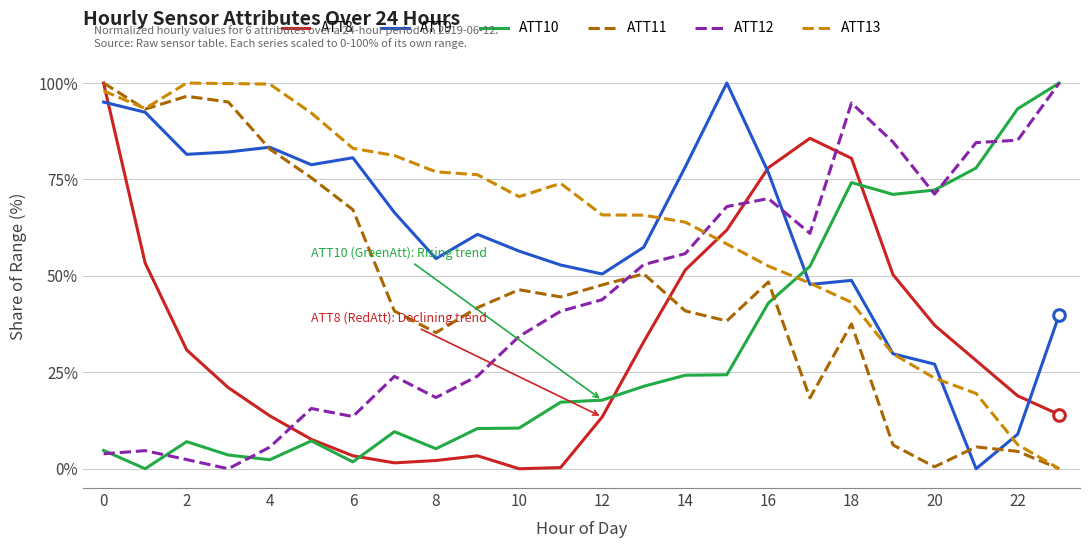

What is the maximum value shown in the chart?

100.0